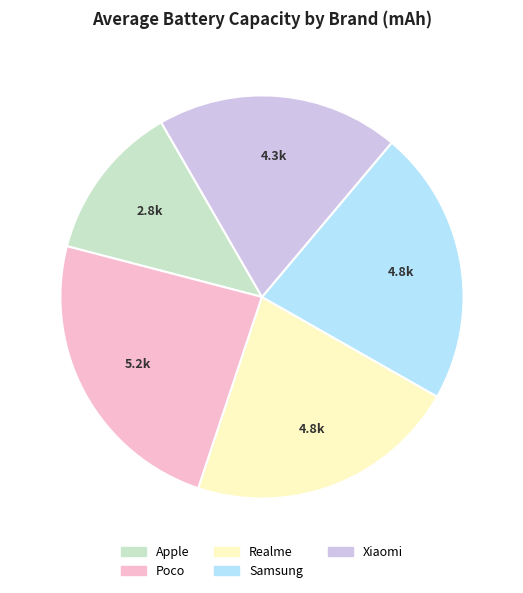

Combined, do Apple and Xiaomi account for over 50%?

No